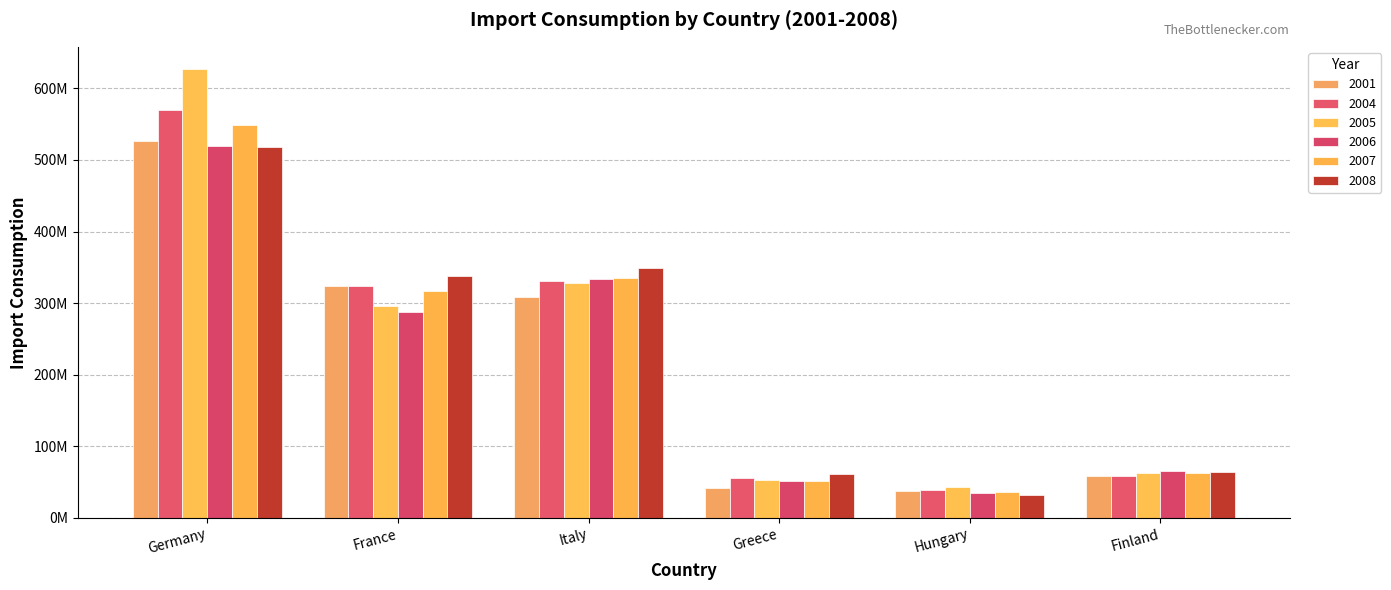

Which has a higher value, Germany or France?

Germany